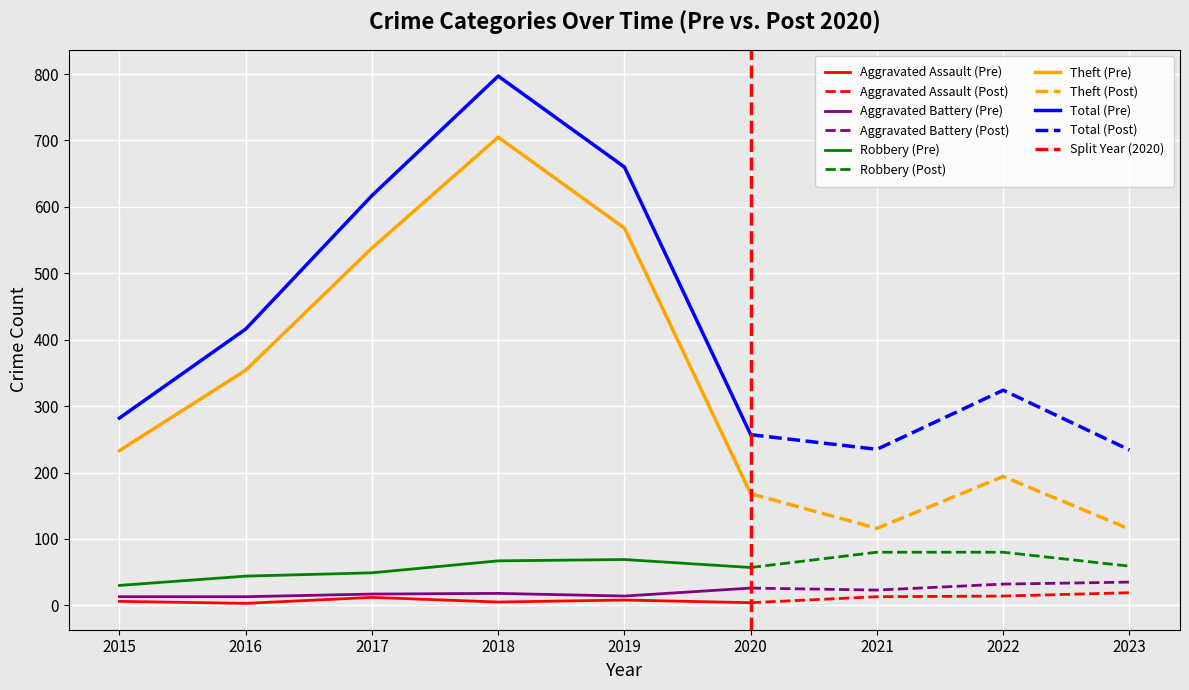

Which series has the widest spread of values?

Theft